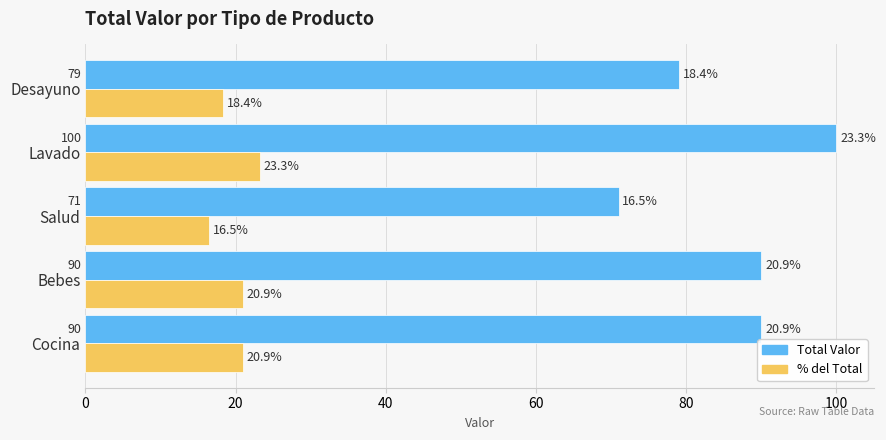

List the series in order of their peak value, highest first.

Total Valor, % del Total